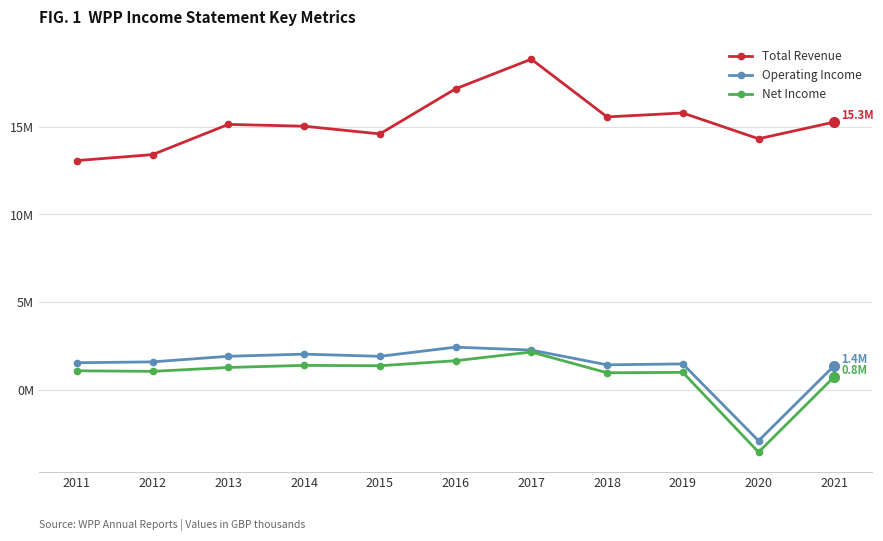

Is this an area chart (filled region under the line)?

No